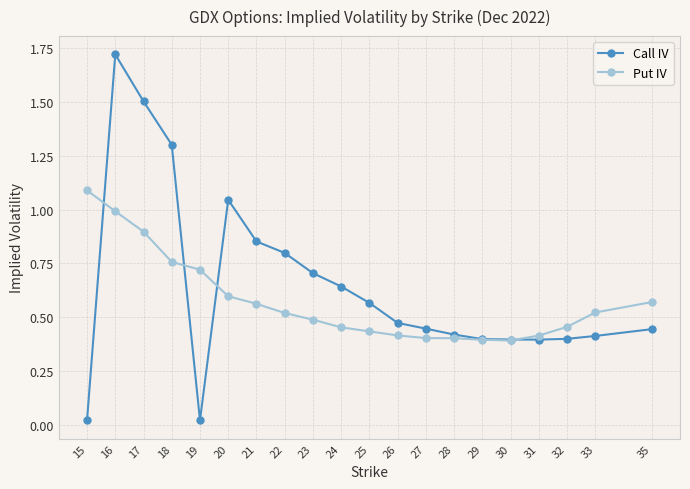

Which series has the widest spread of values?

Call IV